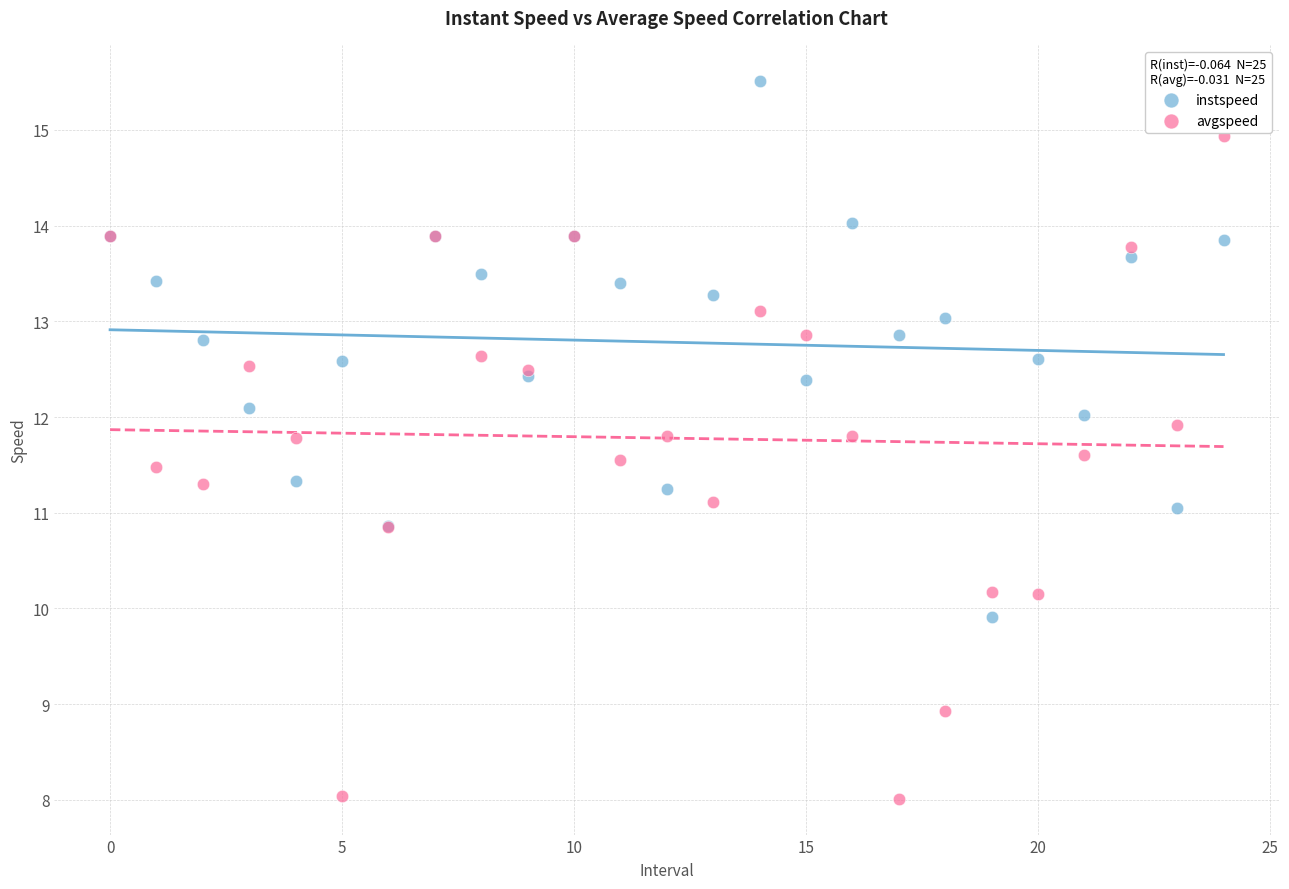

Which series reaches the minimum Y coordinate?

avgspeed